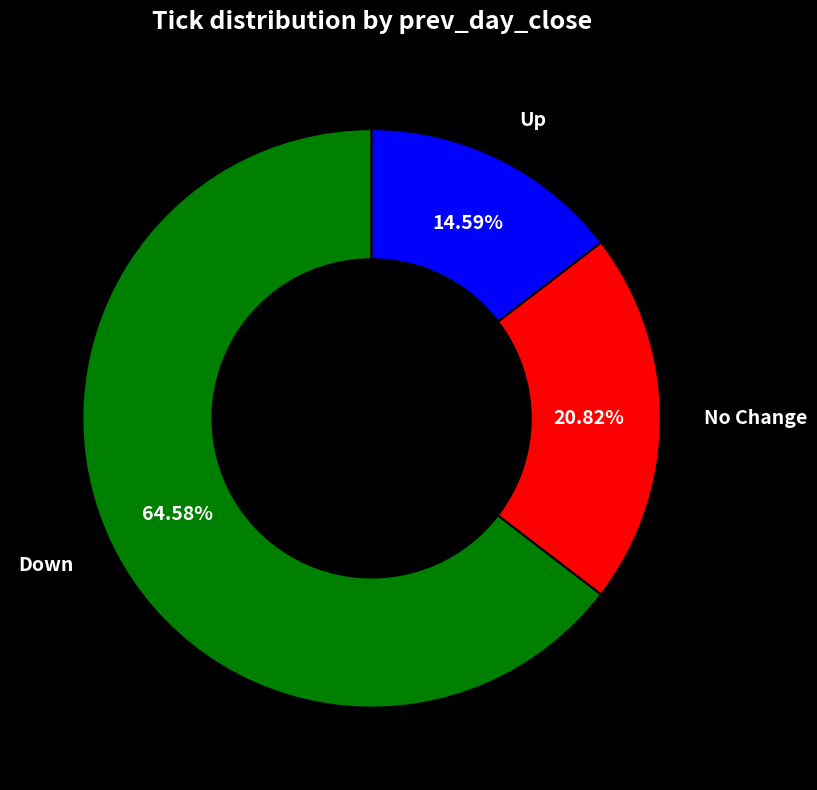

What is the smallest slice in the pie chart?

Up